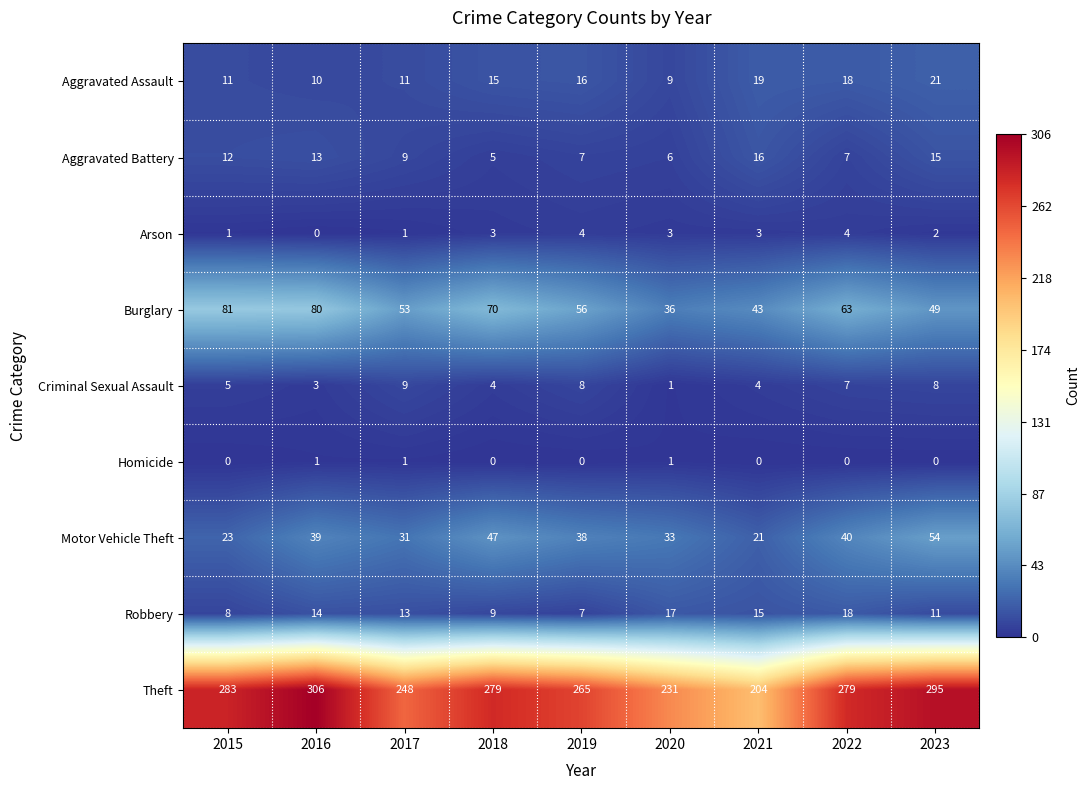

What is the greatest value displayed?

306